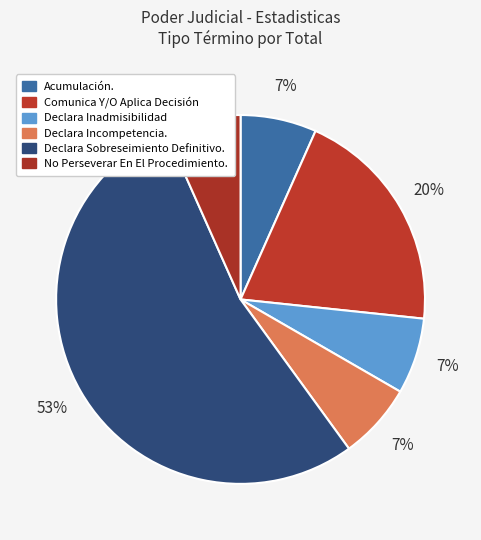

Count the number of slices in the pie.

6